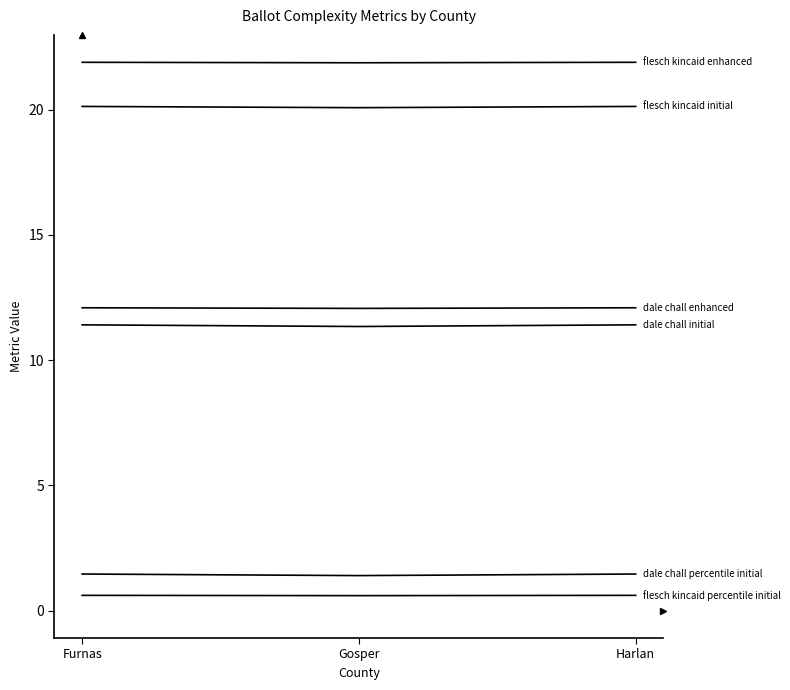

What is the total value across all series at Furnas?

67.6